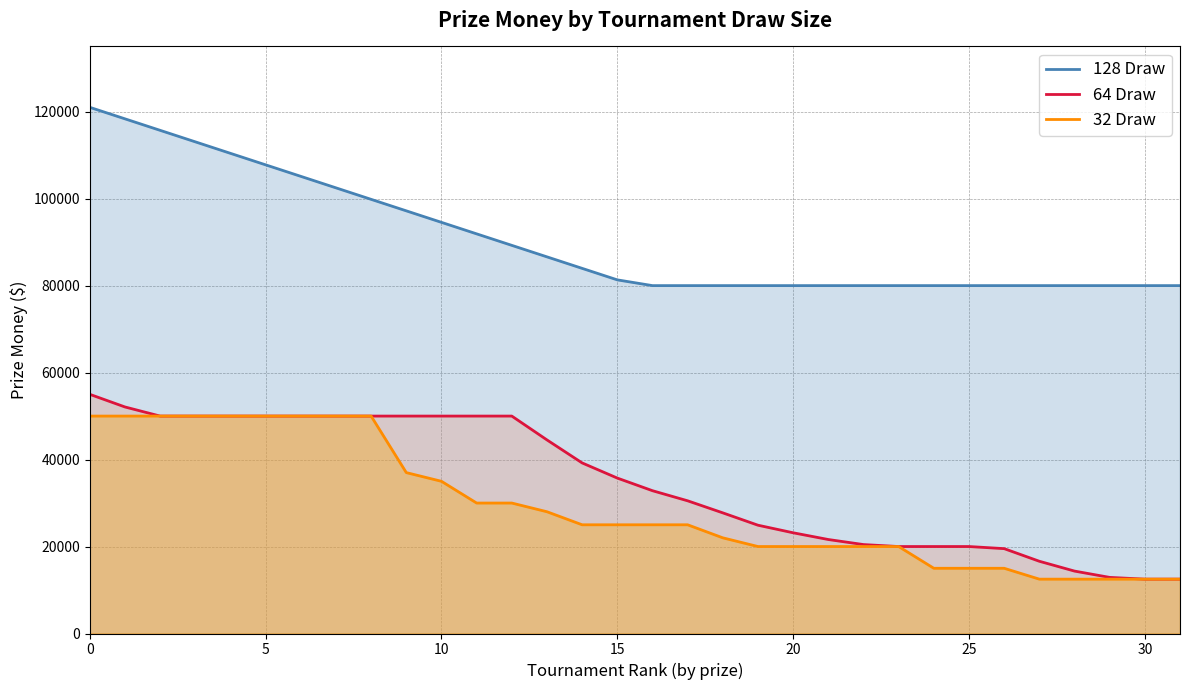

True or false: 32 Draw and 128 Draw cross at least once.

False